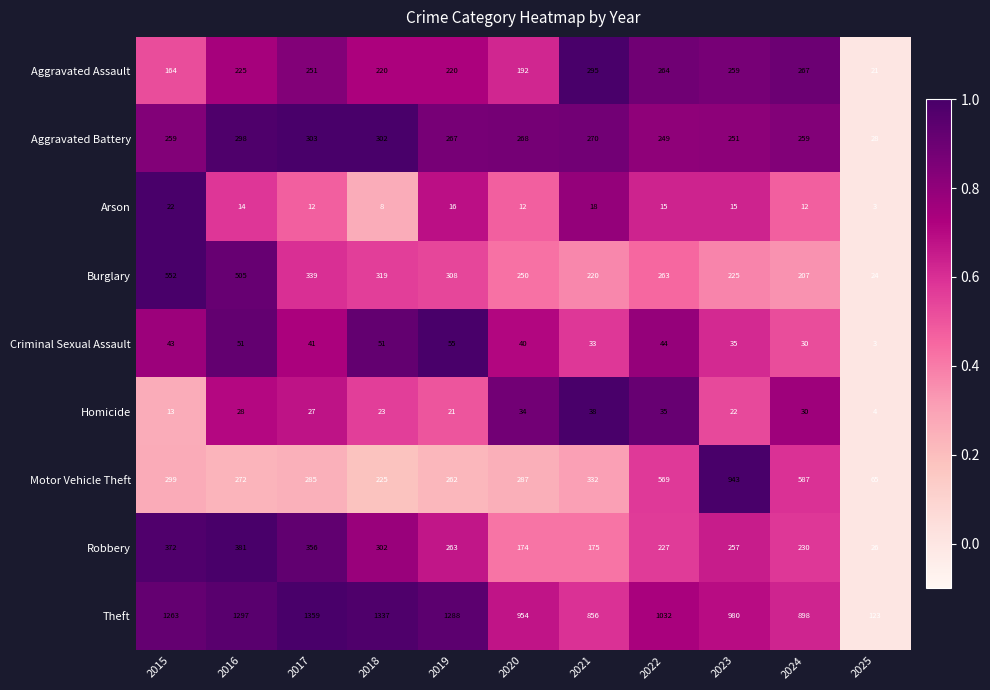

Which series changed the most between 2016 and 2021?

Theft